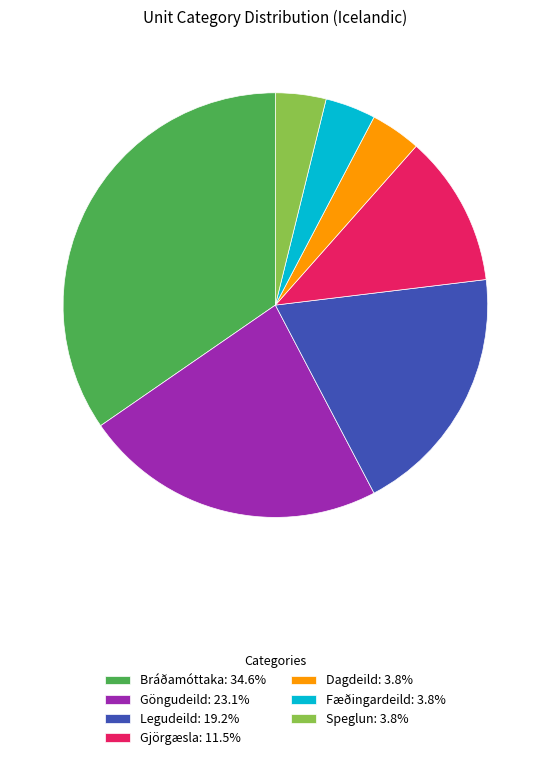

What is the ratio of the value at Bráðamóttaka: 34.6% to the value at Speglun: 3.8%?

9.0